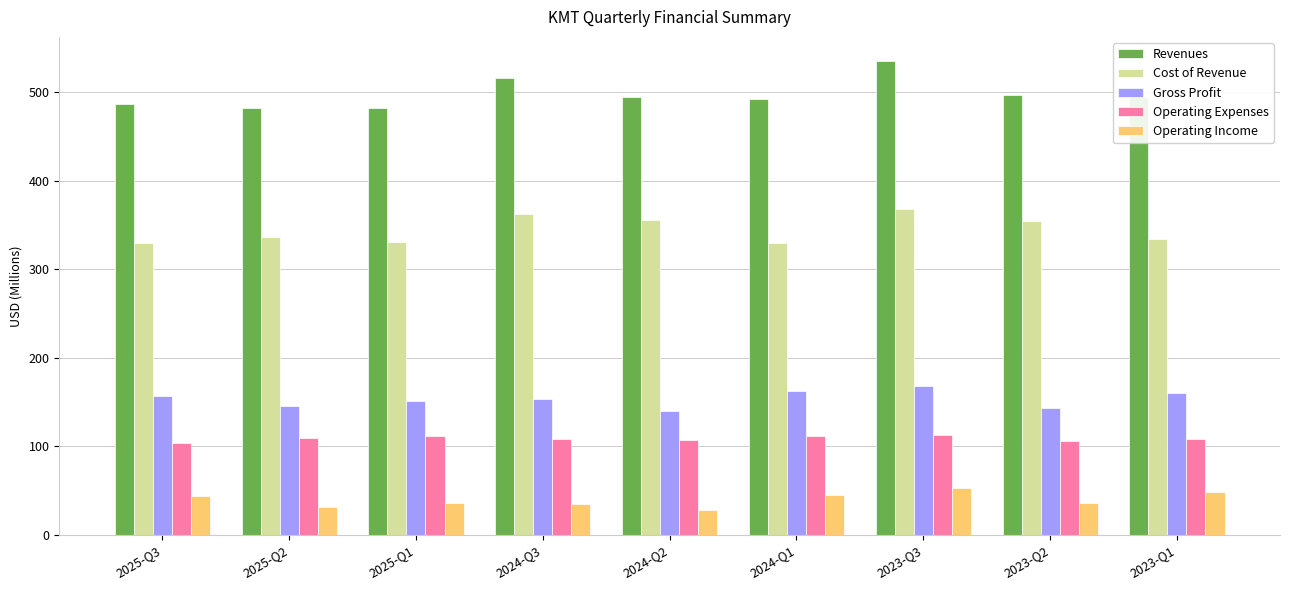

What are all the series names shown in the legend?

Revenues, Cost of Revenue, Gross Profit, Operating Expenses, Operating Income